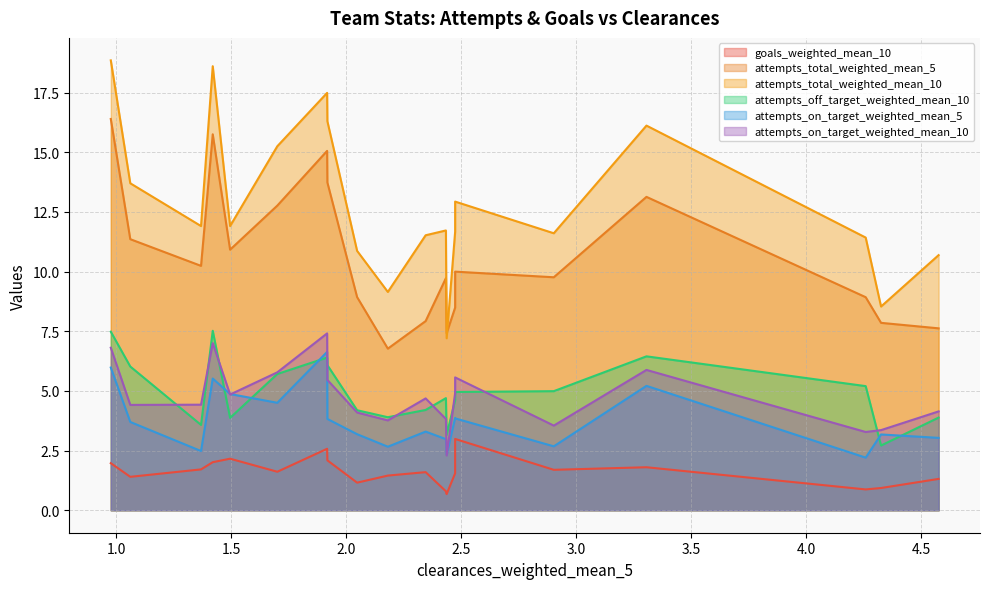

In attempts_off_target_weighted_mean_10, how many points are higher than both neighbors (excluding endpoints)?

4